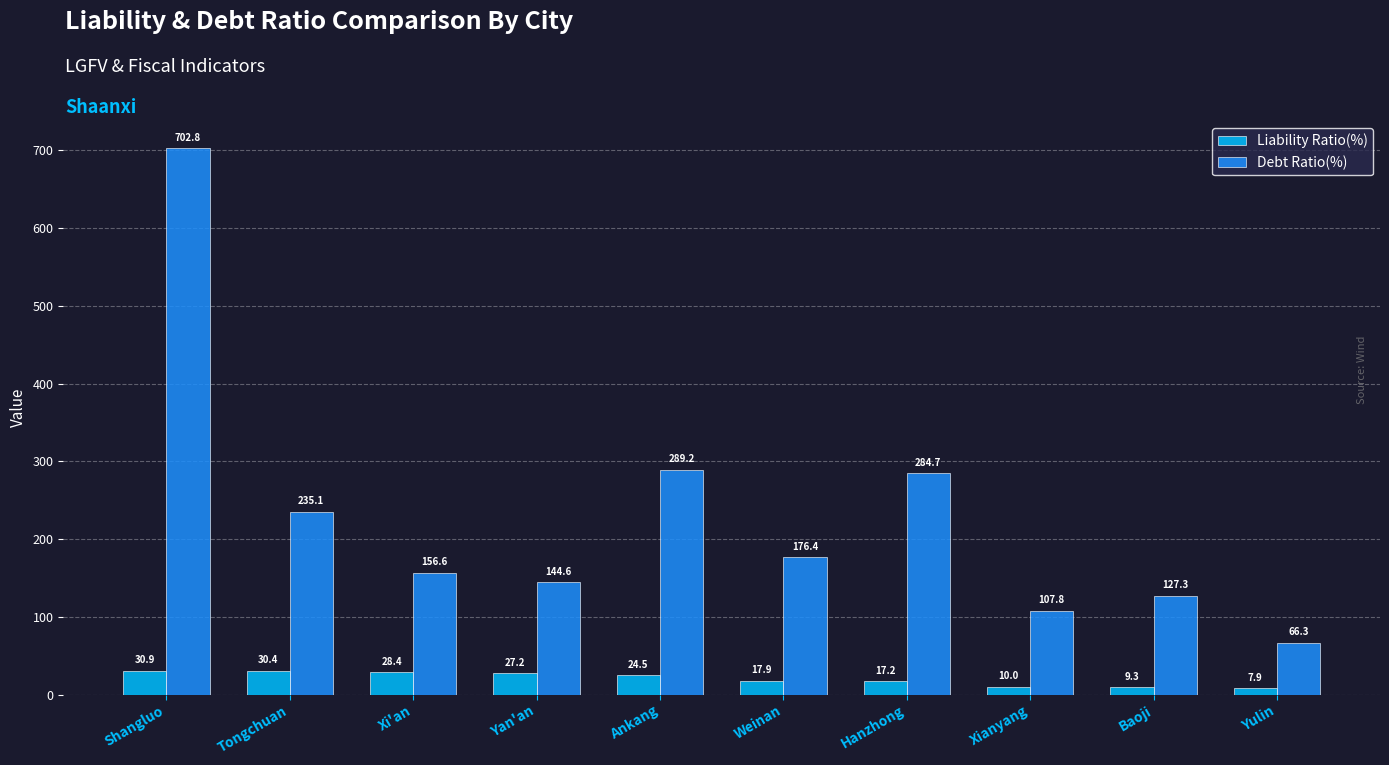

At how many categories does at least one series exceed 448?

1